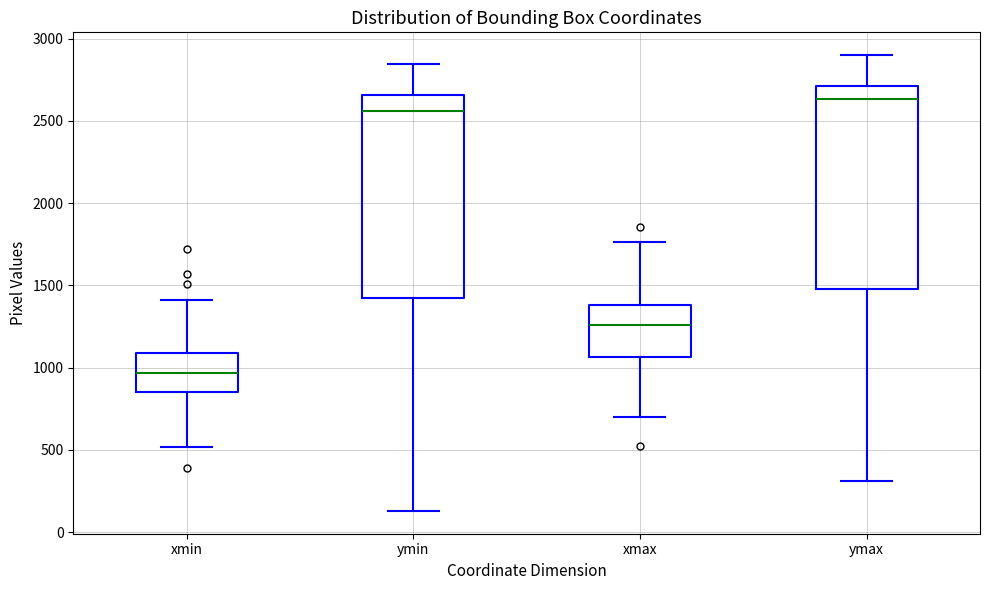

Where is the upper edge of the box for xmax on the y-axis? The values are not printed on the chart, so give them approximately, as read against the axis.

1400